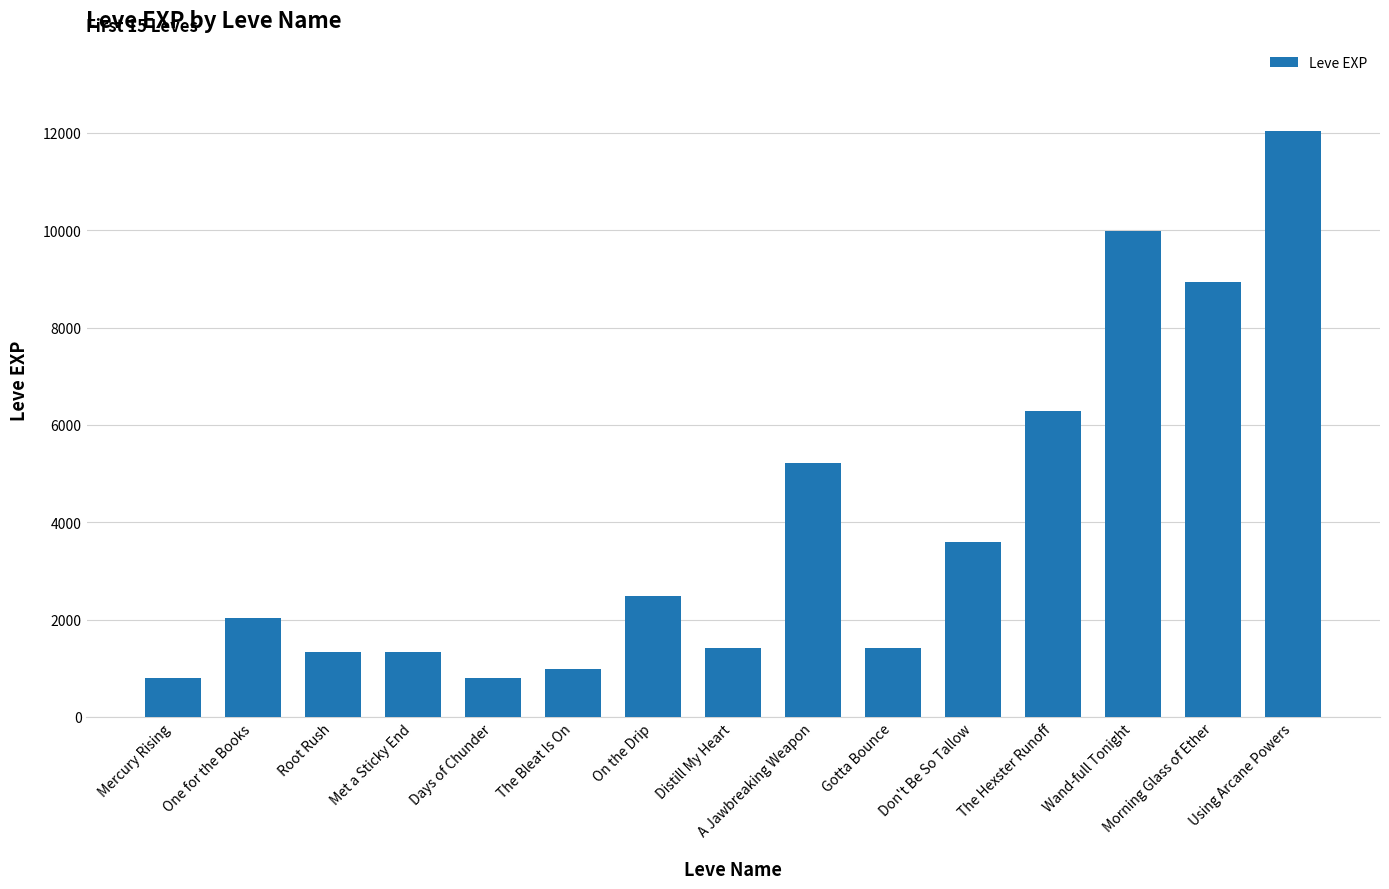

Read the value at Root Rush.

1330